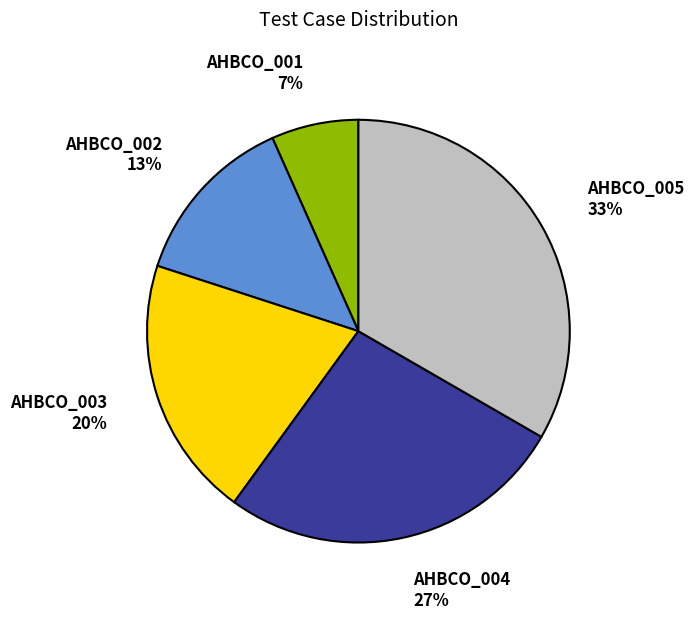

What percentage is the AHBCO_003 slice, to the nearest percent?

20%